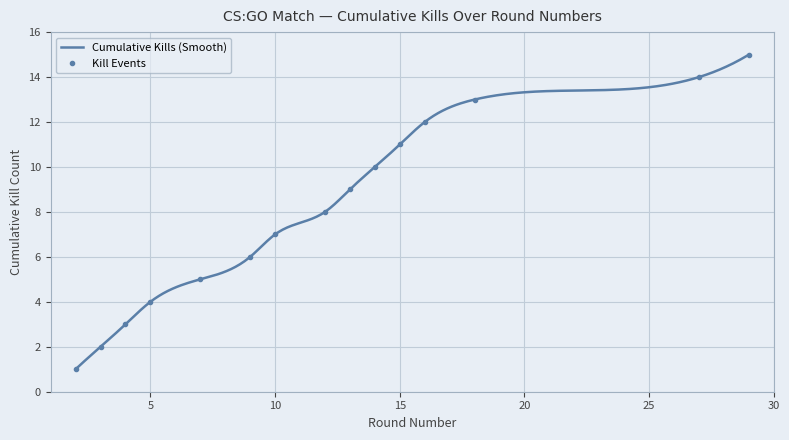

True or false: the data shows 9 at 13.

True